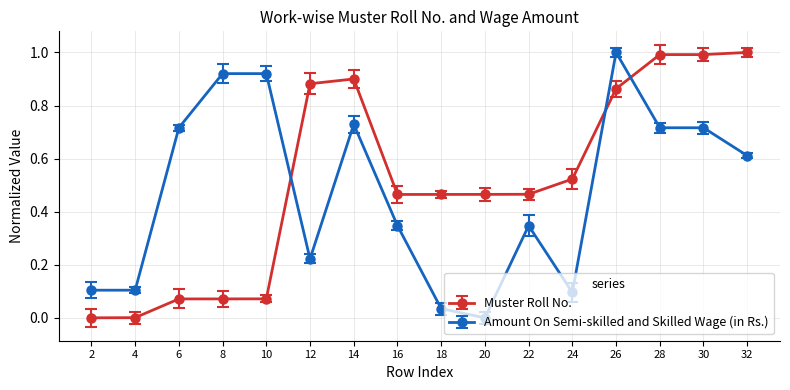

What are all the series names shown in the legend?

Muster Roll No., Amount On Semi-skilled and Skilled Wage (in Rs.)